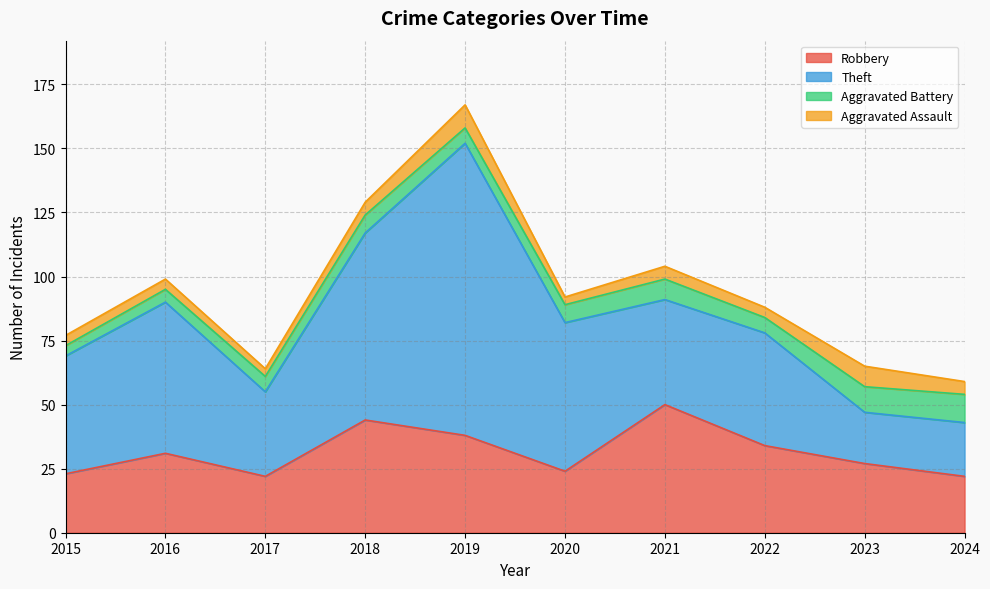

What is the value of the Aggravated Battery point at the 6th from the left?

7